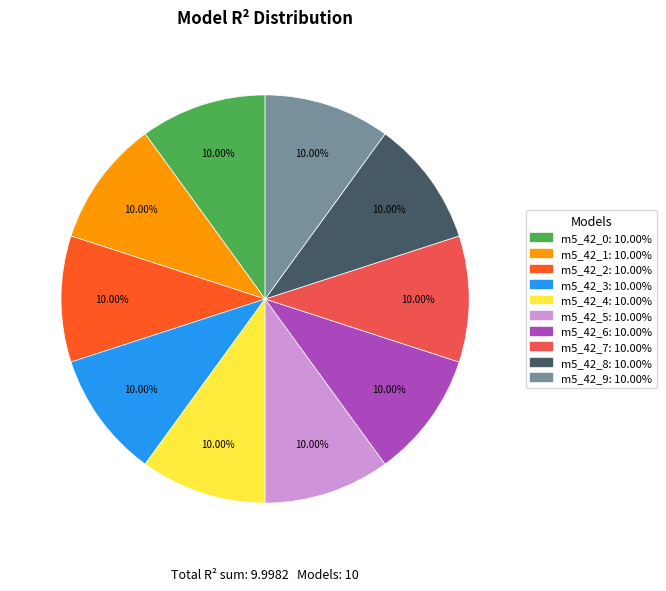

Is there any slice that represents more than half of the pie?

No